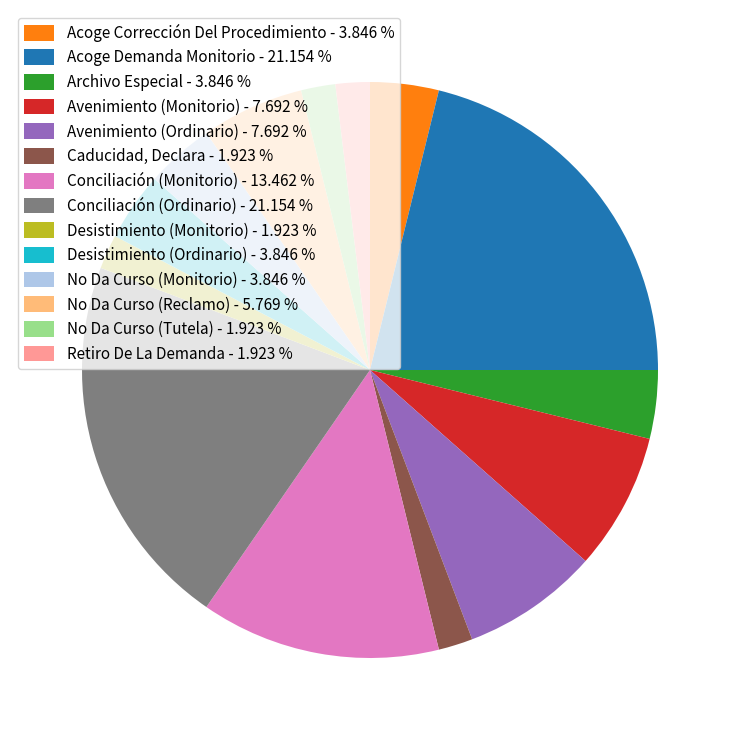

Combined, do Retiro De La Demanda - 1.923 % and Archivo Especial - 3.846 % account for over 50%?

No